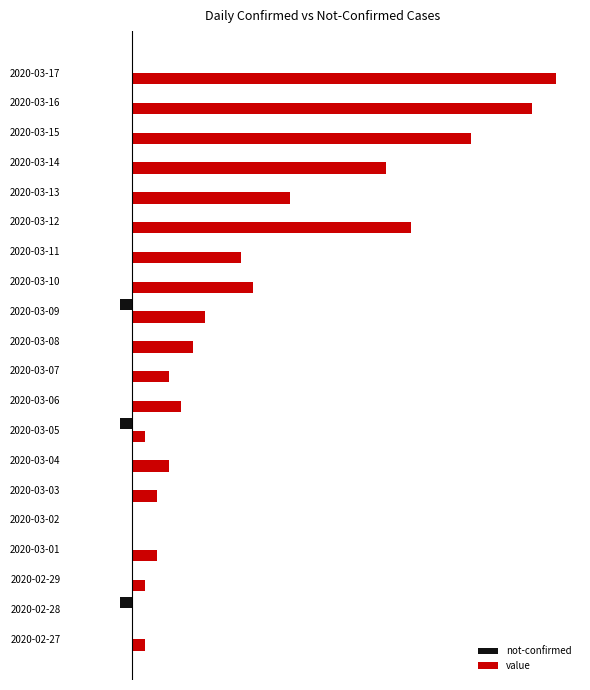

What are all the series names shown in the legend?

not-confirmed, value